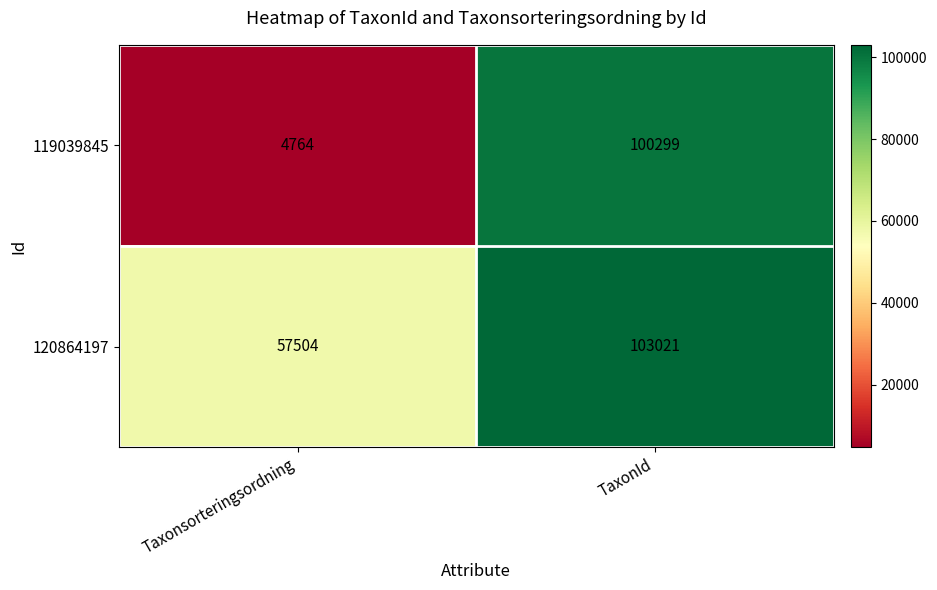

Read the 119039845 value at Taxonsorteringsordning.

4764